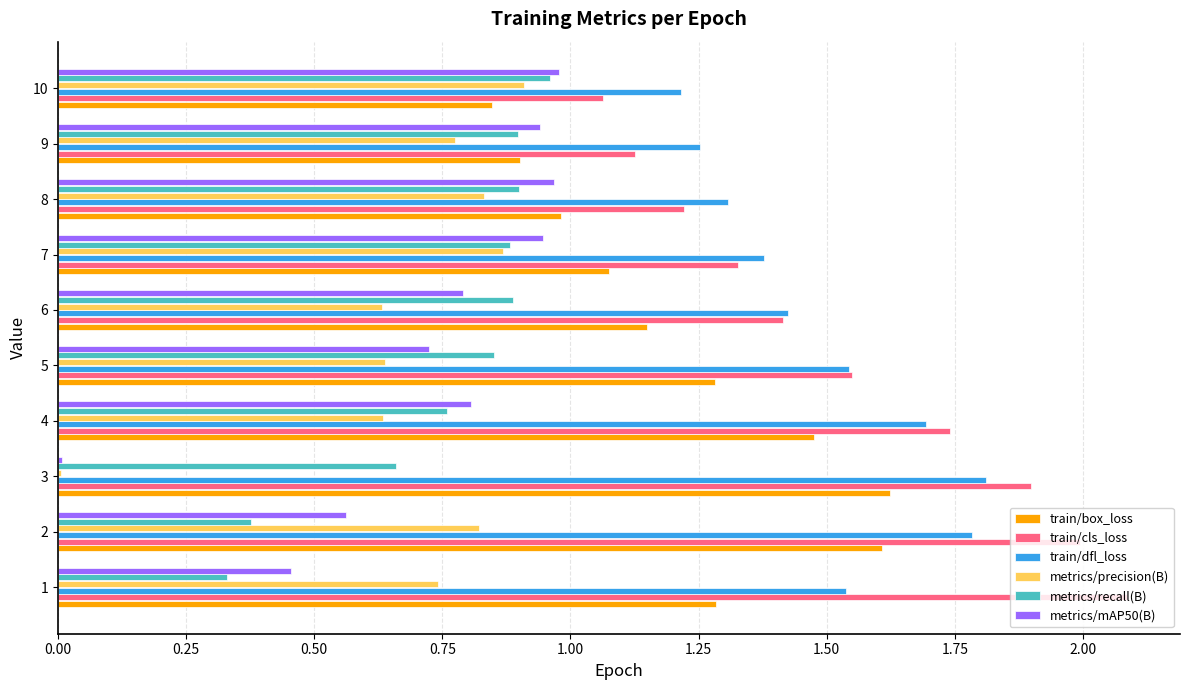

The value of metrics/precision(B) at 10 is 0.9. True or false?

True